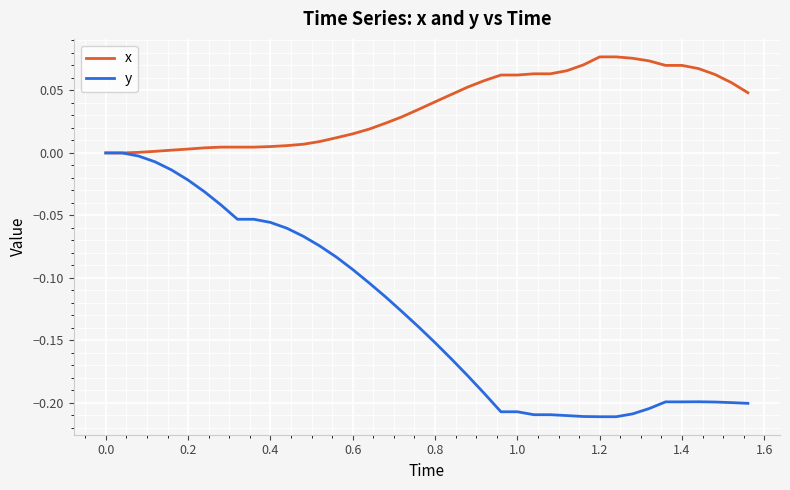

Rank the series by their maximum value, from lowest to highest.

y, x